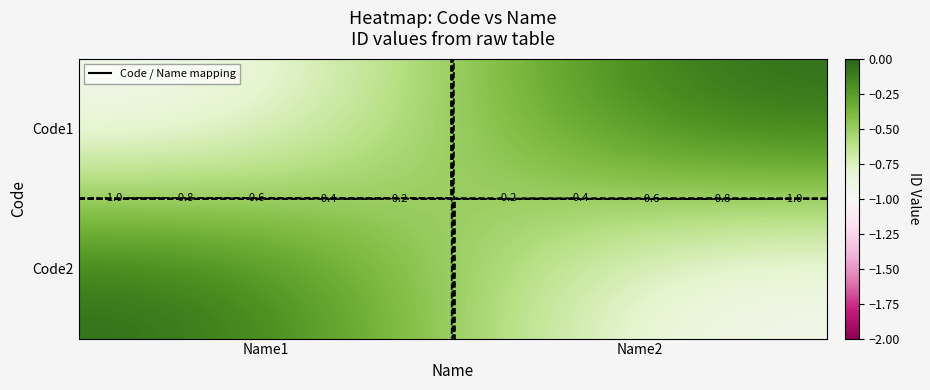

How many distinct data groups are displayed?

2